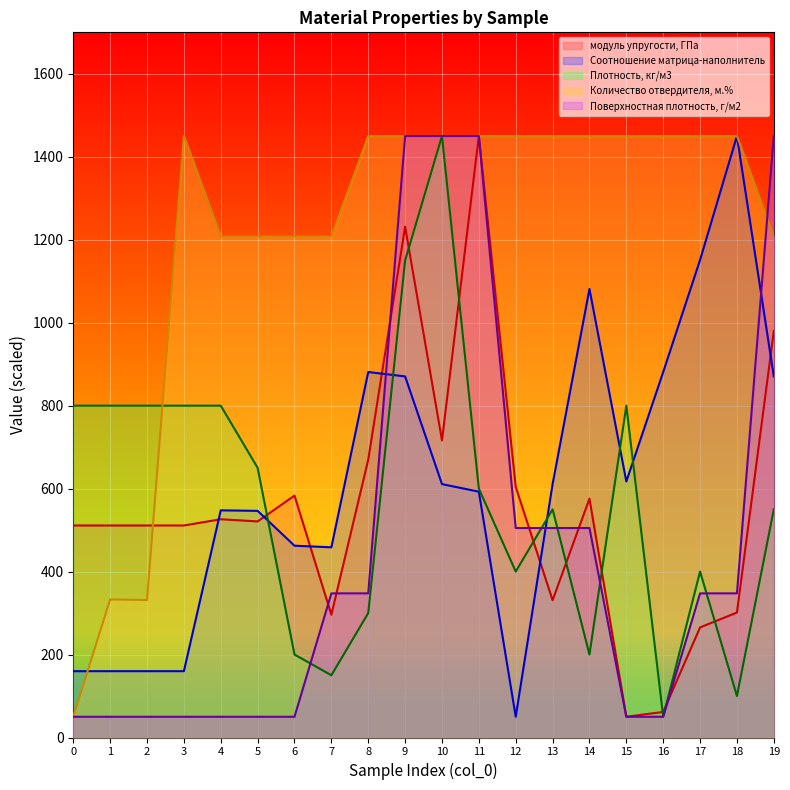

Reading right to left, what are all the values shown in this chart?

модуль упругости, ГПа: 980.2	301.3	265.4	61.6	50.0	575.8	330.8	604.3	1450.0	716.2	1231.4	669.8	296.0	583.2	520.9	526.2	511.1	511.1	511.1	511.1
Соотношение матрица-наполнитель: 870.5	1450.0	1151.3	881.1	617.2	1081.3	610.8	50.0	592.6	610.8	870.5	881.1	458.5	462.4	546.4	547.6	159.9	159.9	159.9	159.9
Плотность, кг/м3: 550.0	100.0	400.0	50.0	800.0	200.0	550.0	400.0	600.0	1450.0	1150.0	300.0	150.0	200.0	650.0	800.0	800.0	800.0	800.0	800.0
Количество отвердителя, м.%: 1207.6	1450.0	1450.0	1450.0	1450.0	1450.0	1450.0	1450.0	1450.0	1450.0	1450.0	1450.0	1207.6	1207.6	1207.6	1207.6	1450.0	331.4	332.8	50.0
Поверхностная плотность, г/м2: 1450.0	347.5	347.5	50.0	50.0	505.0	505.0	505.0	1450.0	1450.0	1450.0	347.5	347.5	50.0	50.0	50.0	50.0	50.0	50.0	50.0